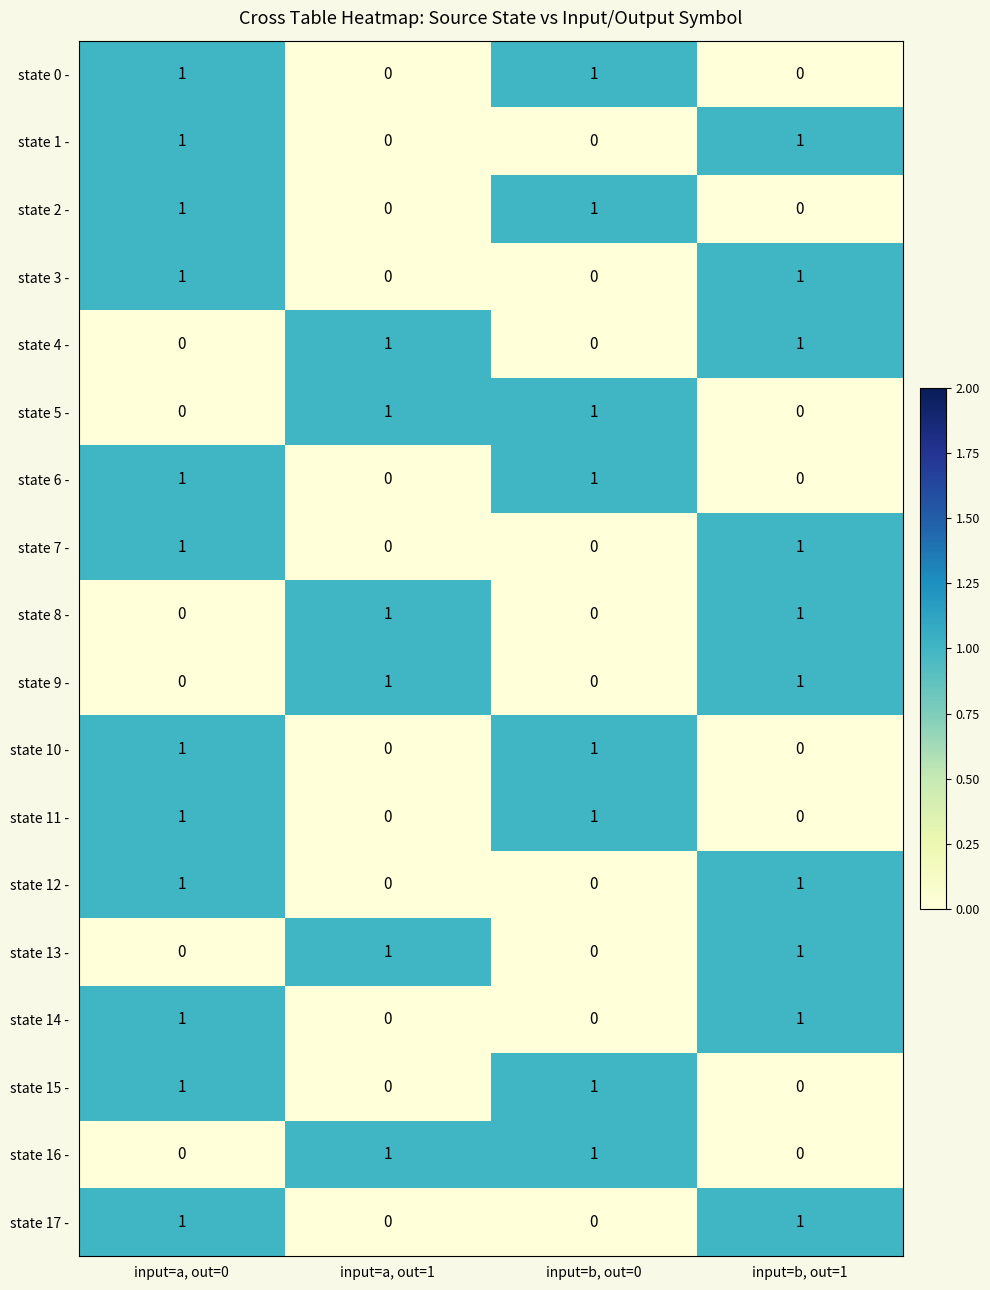

How many state 12 - values are between 0 and 1?

4